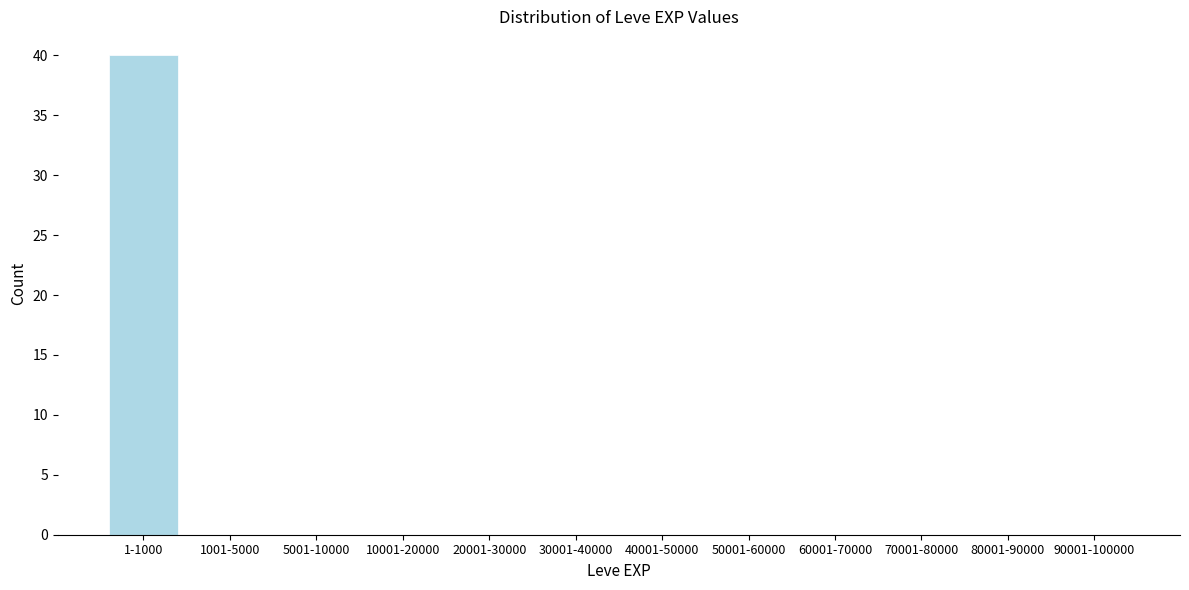

Reading right to left, list all the values displayed in this chart.

90001-100000=0	80001-90000=0	70001-80000=0	60001-70000=0	50001-60000=0	40001-50000=0	30001-40000=0	20001-30000=0	10001-20000=0	5001-10000=0	1001-5000=0	1-1000=40